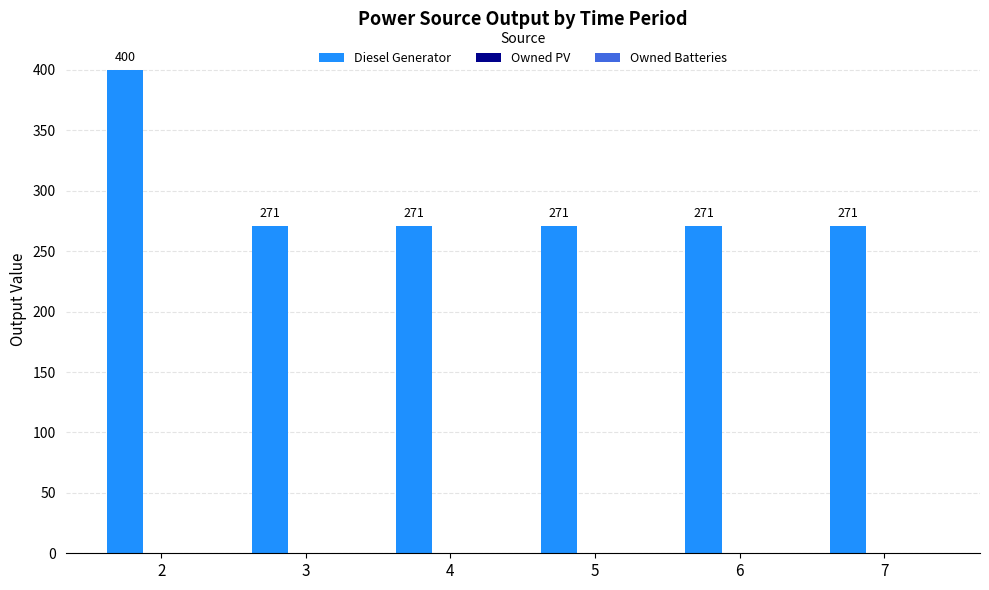

What is the change in value from 2 to 7?

-129